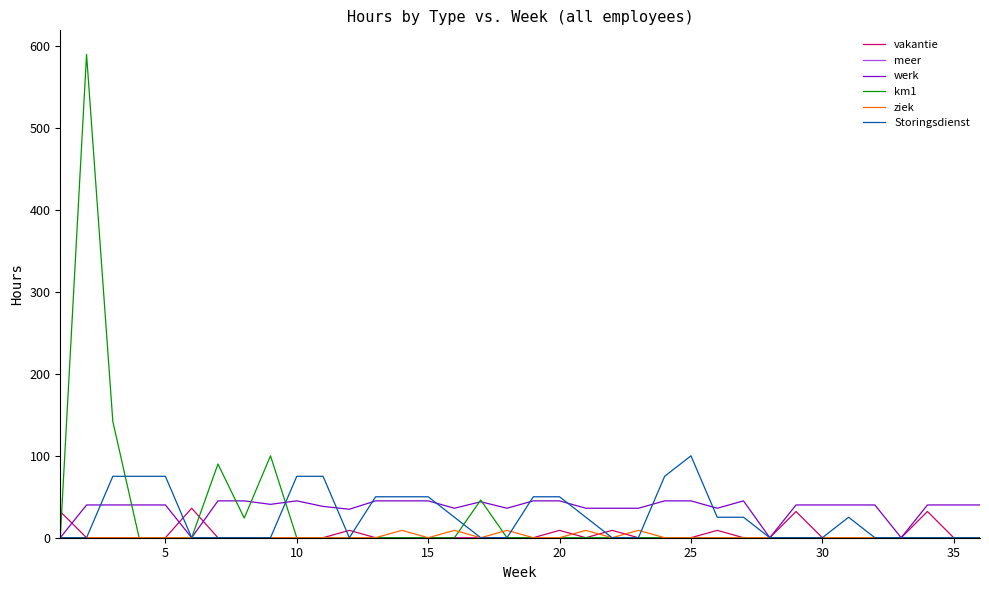

What is the difference between the second highest and second lowest values in the vakantie series?

32.0